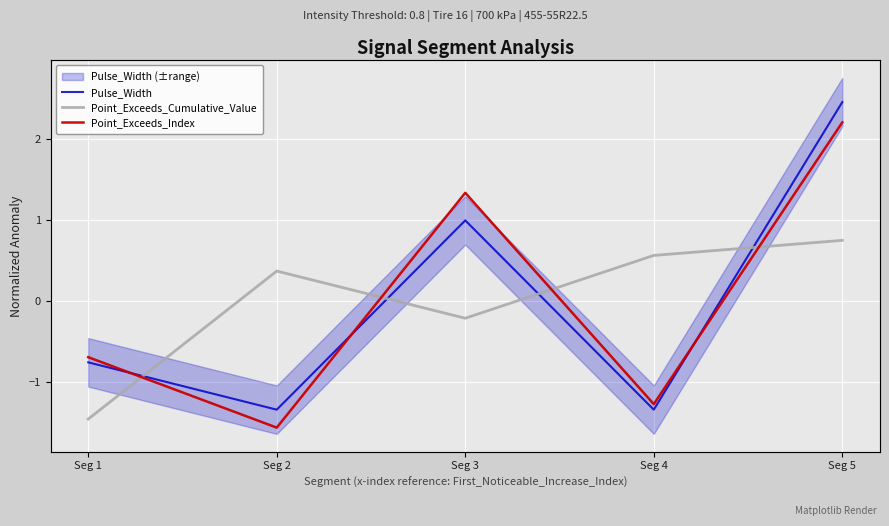

Between Seg 1 and Seg 3, which is larger?

Seg 3